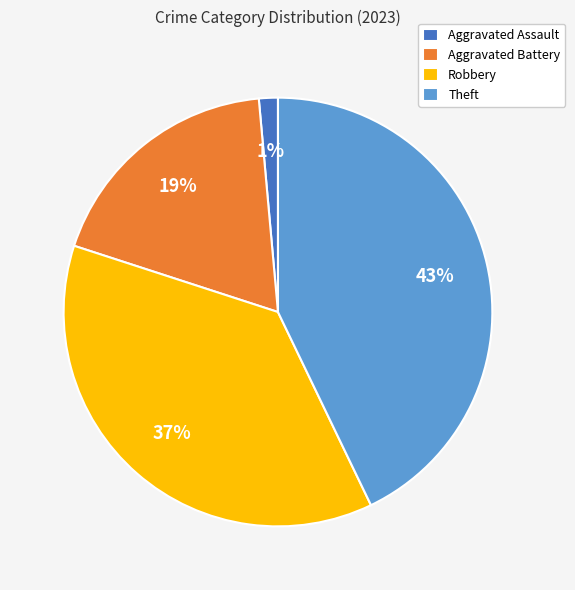

To the nearest percent, what is the average slice percentage?

25%